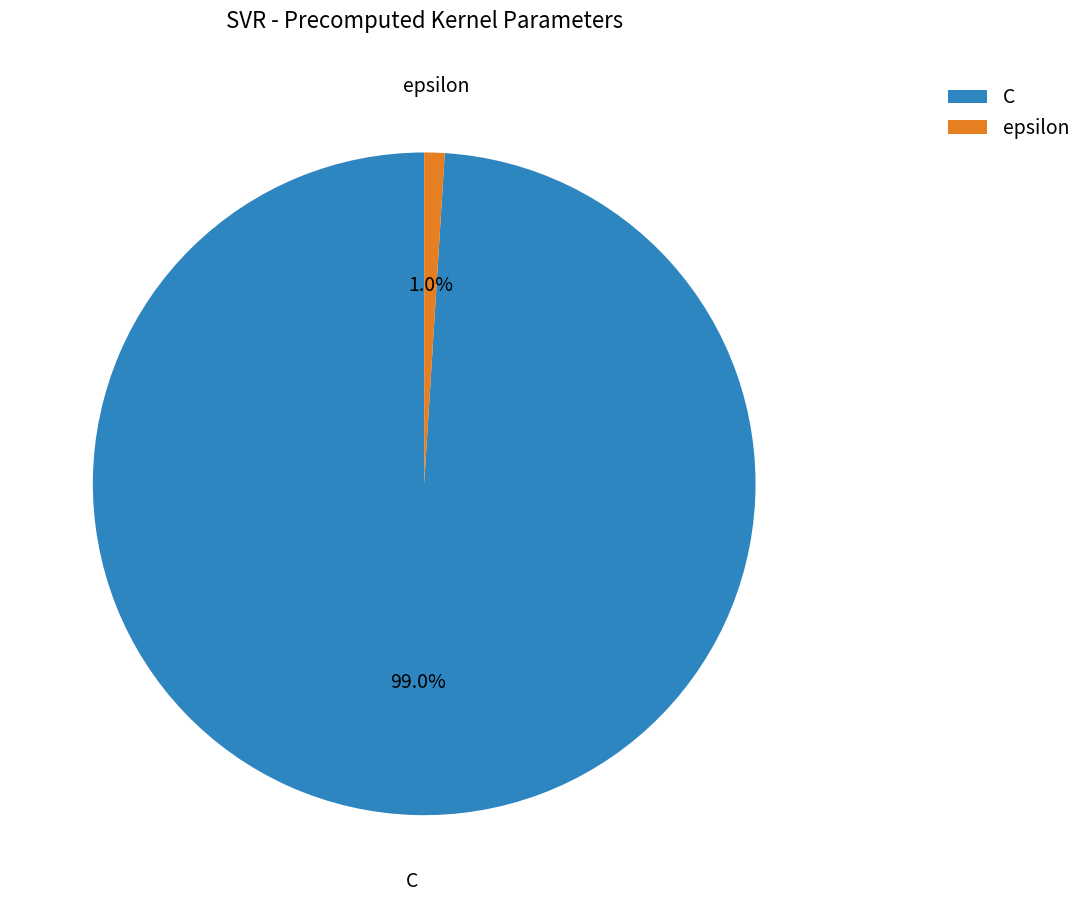

How many slices are in this pie chart?

2